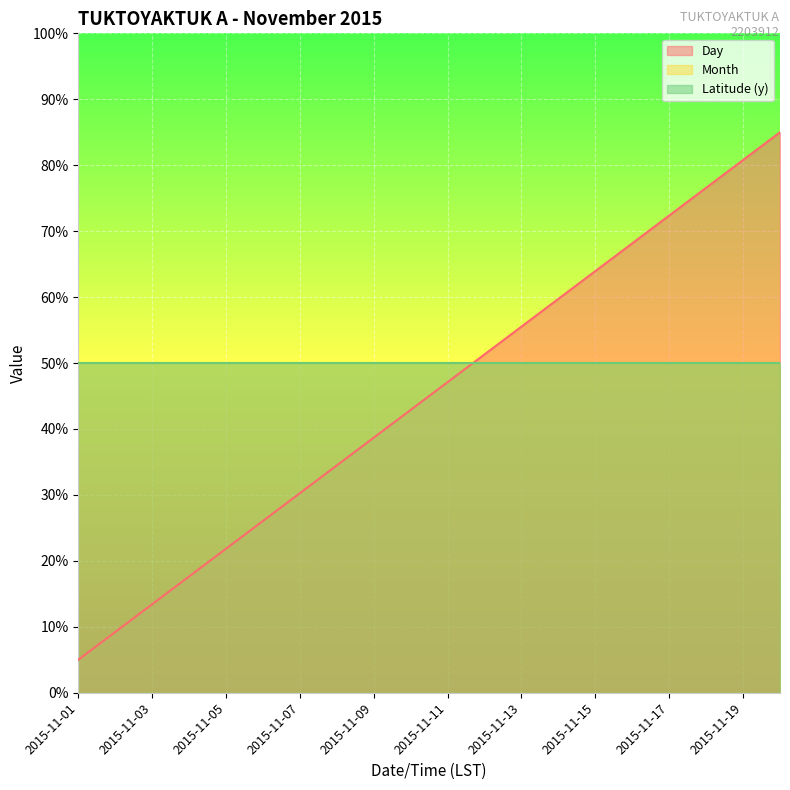

How many lines are shown in the chart?

3